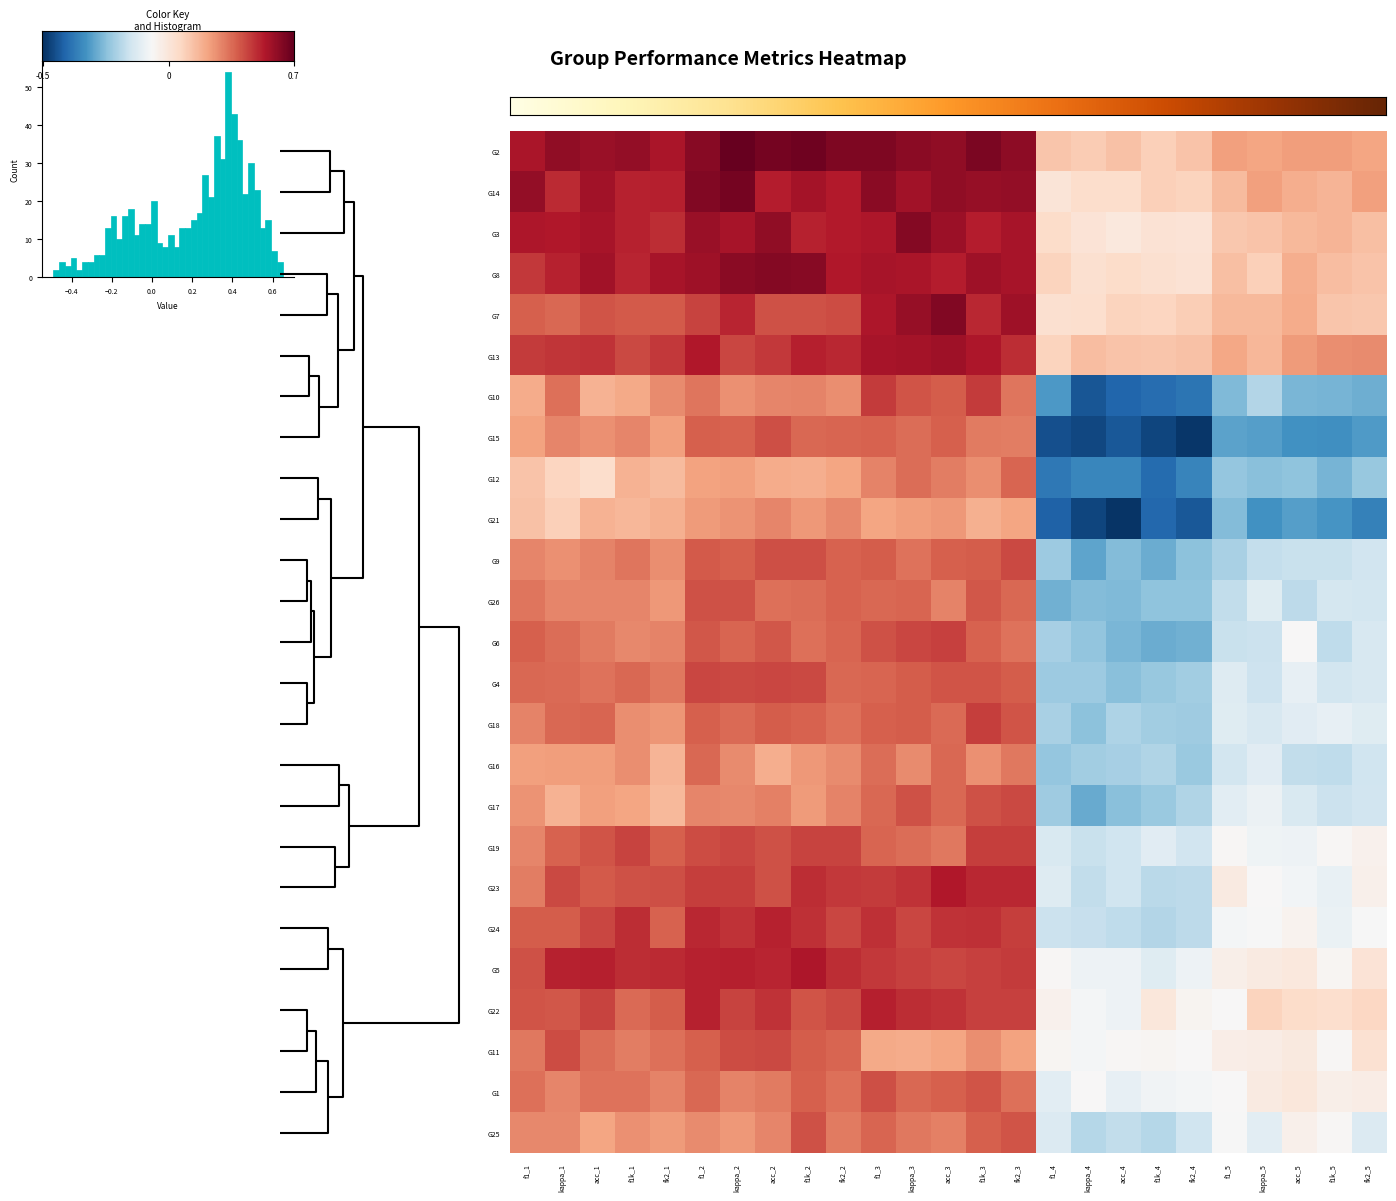

What is the spread (max minus min) of values at f1_3?

0.4